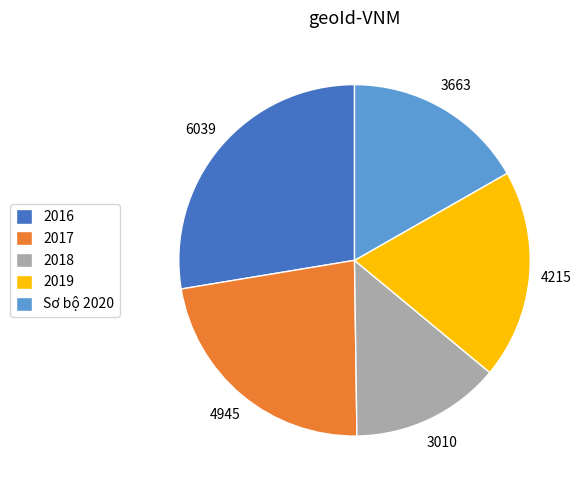

The 2017 slice represents 23% of the pie. True or false?

True